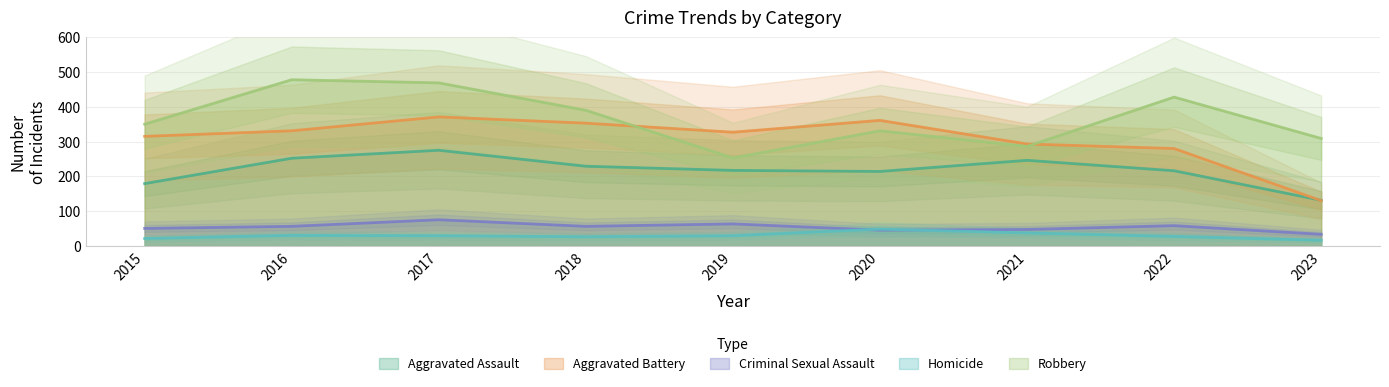

What is the sum of all Homicide values?

263